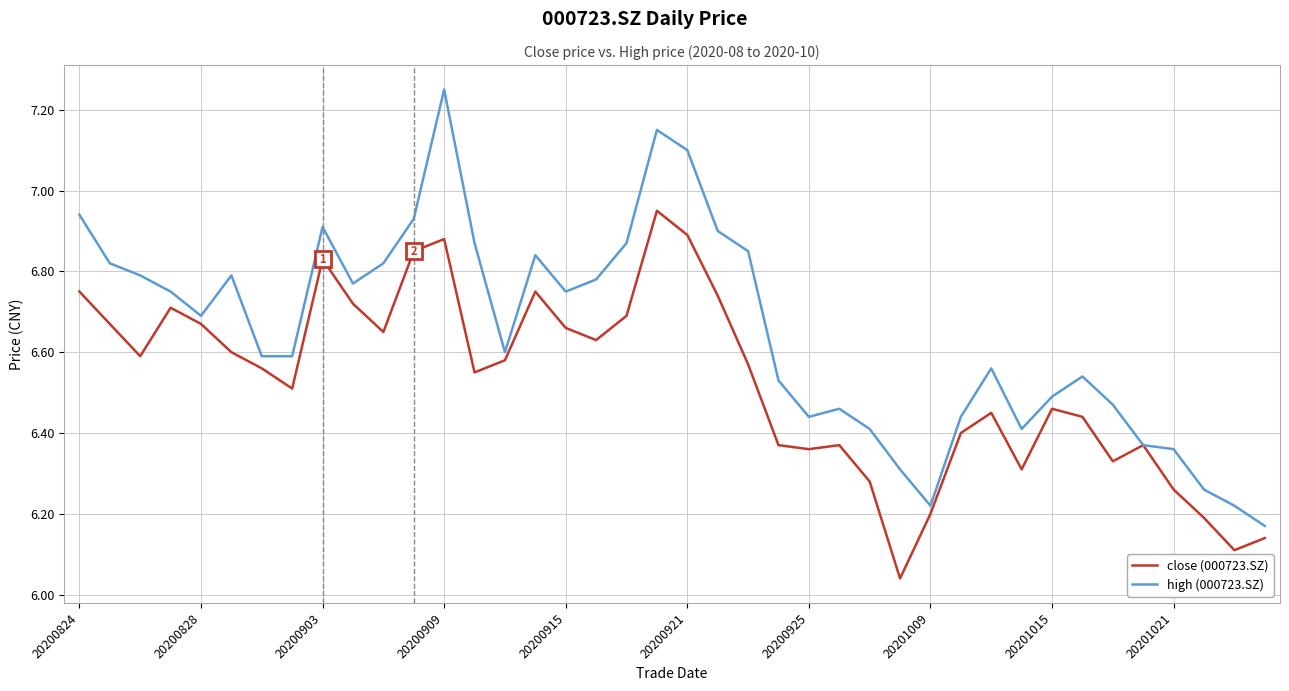

Rank the series by their maximum value, from lowest to highest.

close (000723.SZ), high (000723.SZ)